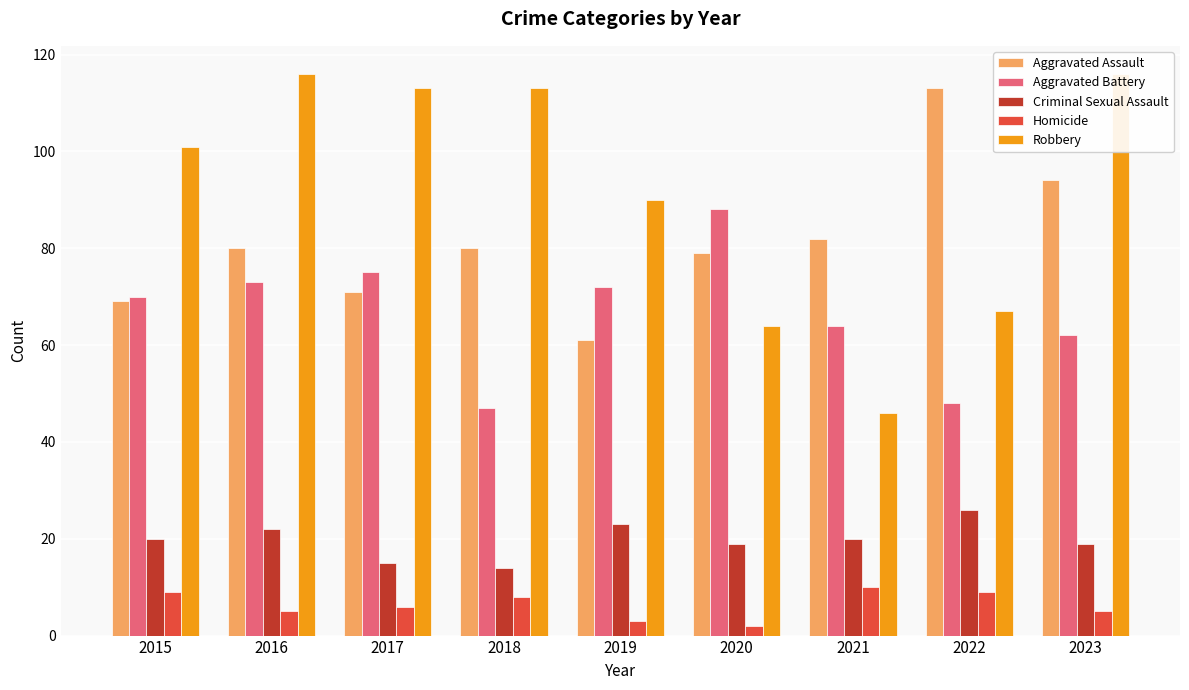

At which label does Aggravated Battery first exceed 70?

2016